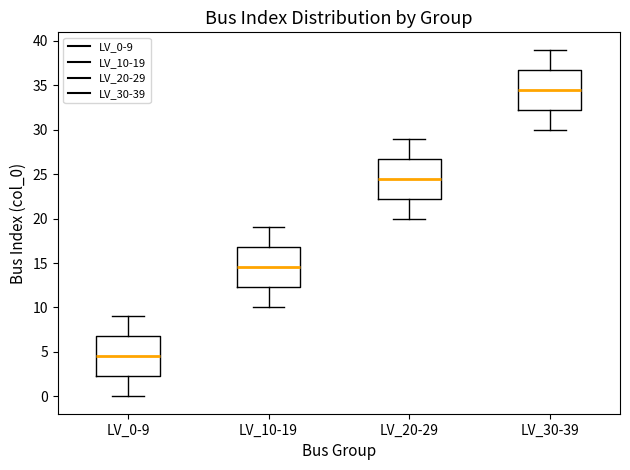

Which box has the lowest median line?

LV_0-9